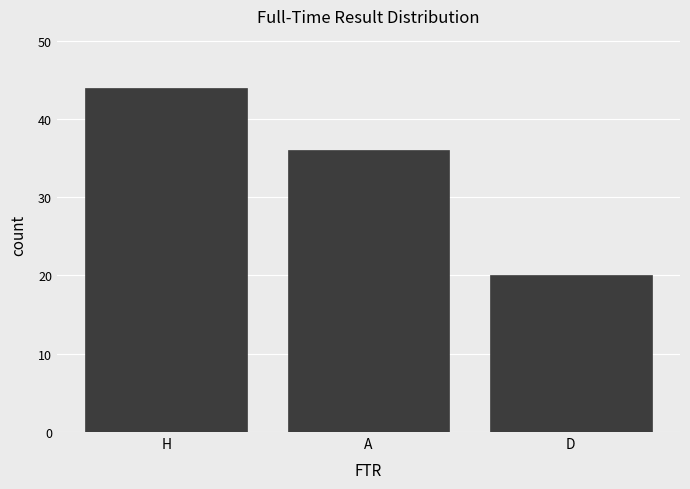

How many data points are less than 36?

1